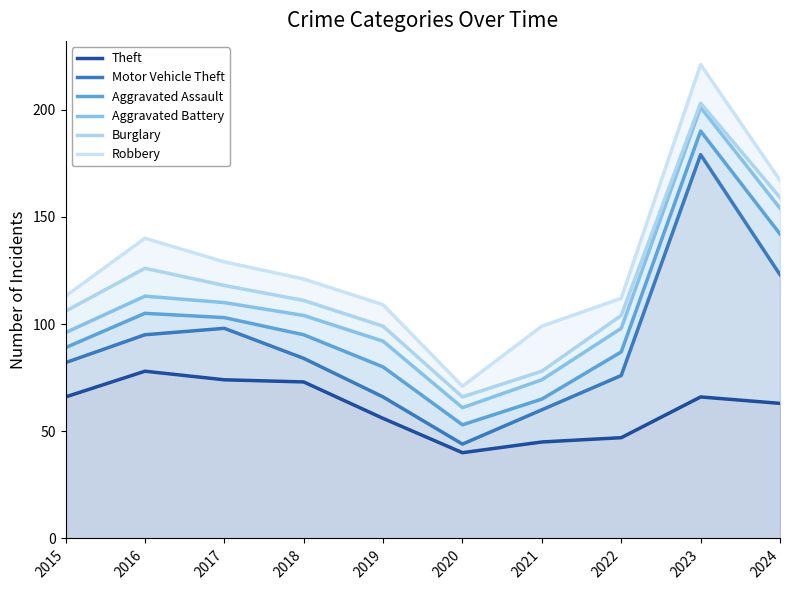

The Burglary series shows 42 at 2020. True or false?

False